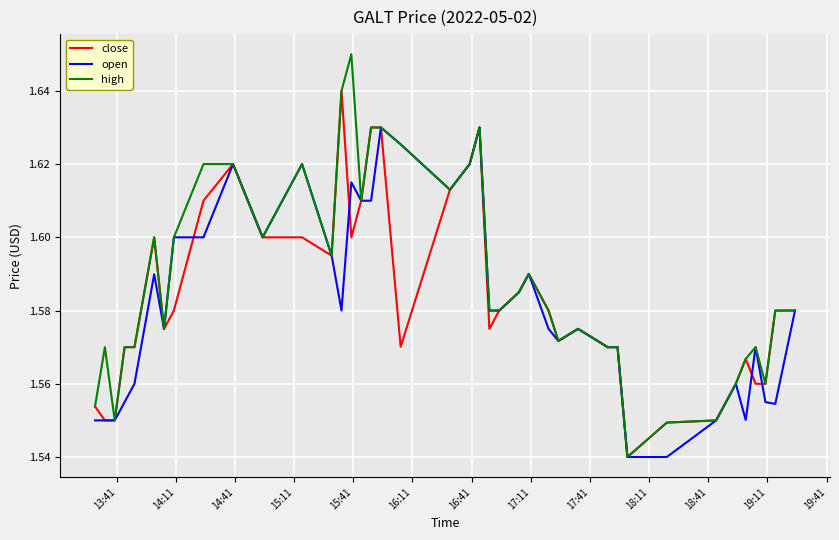

Which series has the widest spread of values?

high